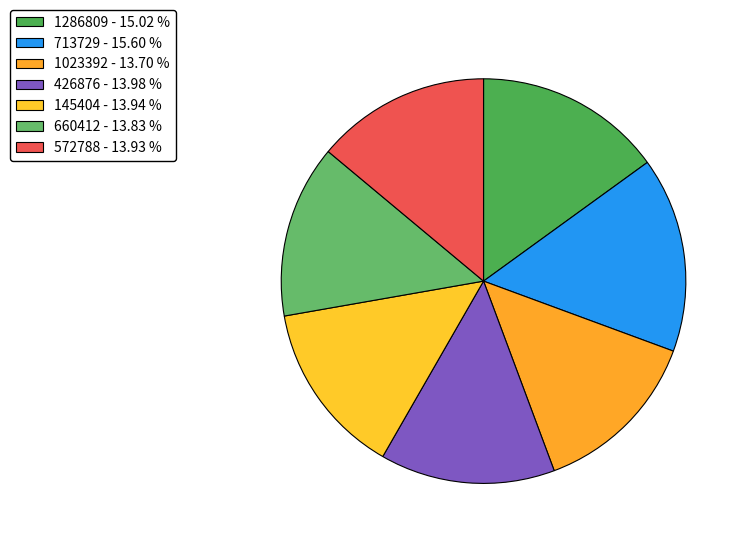

Between 1286809 and 713729, which is larger?

713729